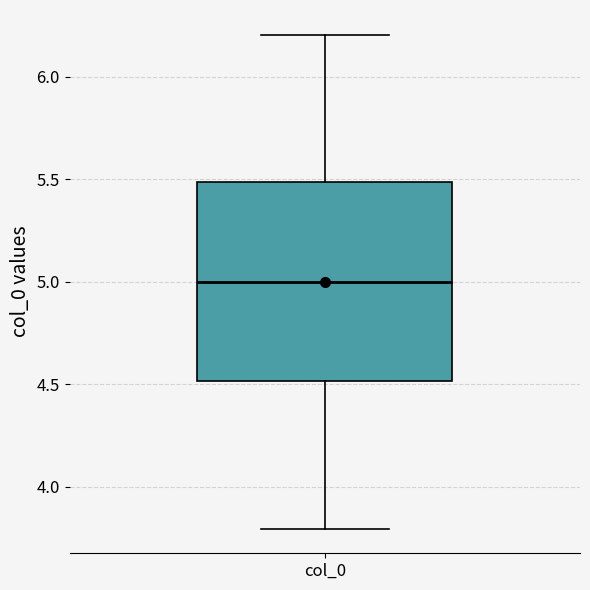

Read this box plot against the y-axis: the position of the median line, the range covered by the box, and the ends of both whiskers. The values are not printed on the chart, so give them approximately, as read against the axis.

median 5.0, box 4.5 to 5.5, whiskers 3.8 to 6.2